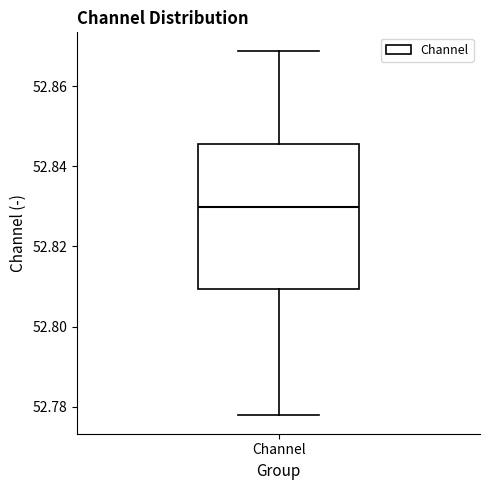

Read this box plot against the y-axis: the position of the median line, the range covered by the box, and the ends of both whiskers. The values are not printed on the chart, so give them approximately, as read against the axis.

median 52.830, box 52.810 to 52.846, whiskers 52.778 to 52.868